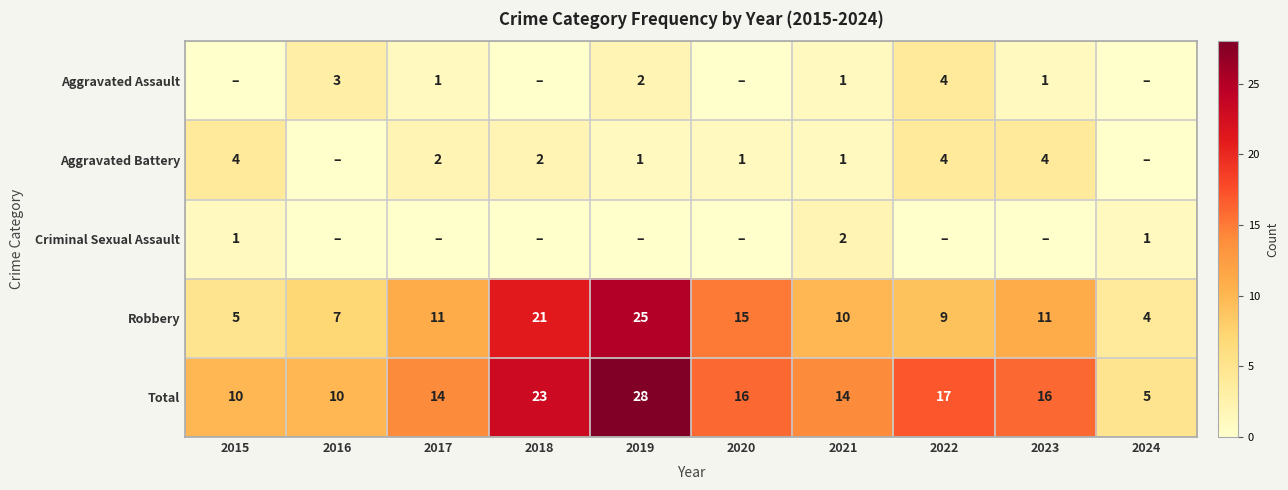

How many positive values does the Criminal Sexual Assault series have?

3